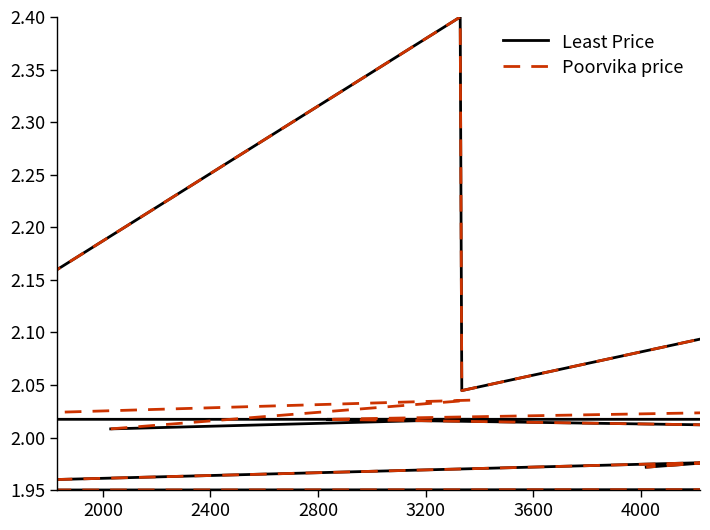

Which series has the largest total across all categories?

Poorvika price